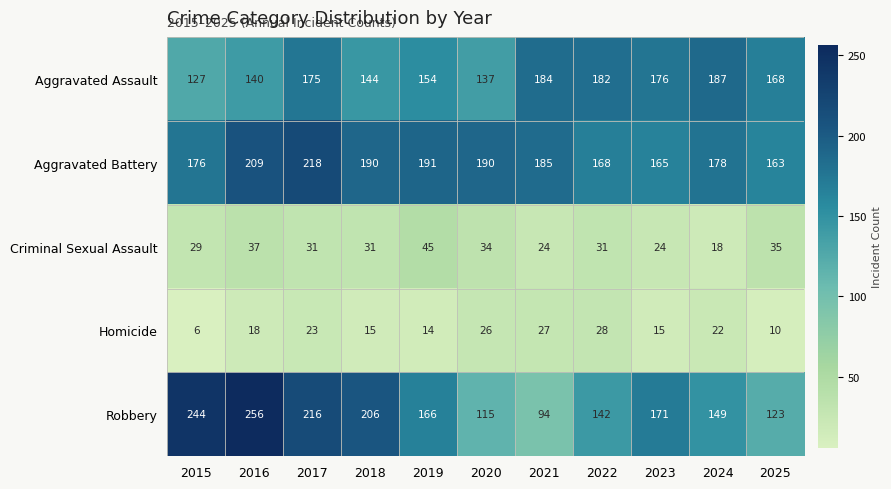

What is the difference between the maximum and minimum values in the Aggravated Assault series?

60